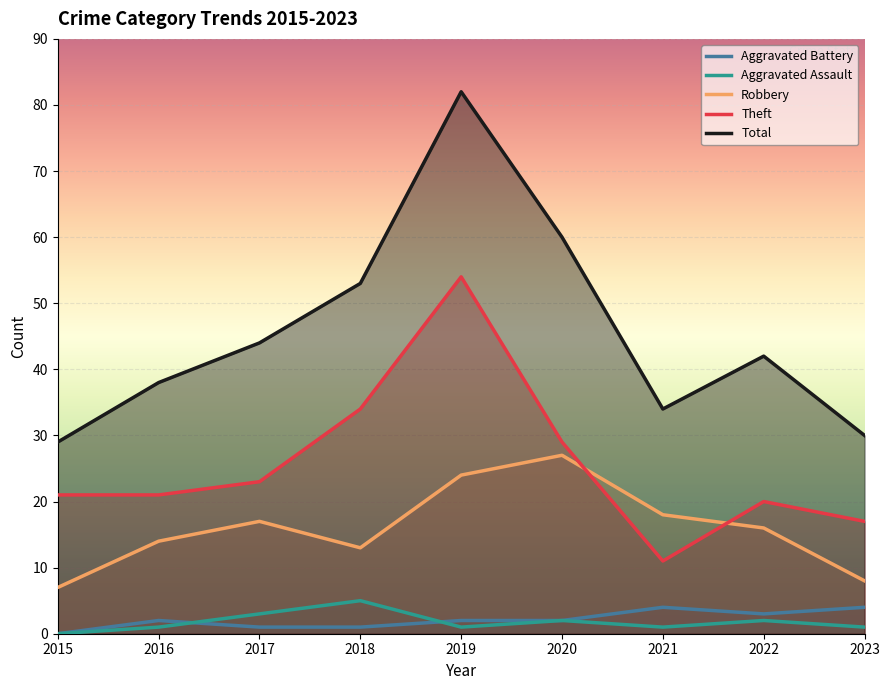

Read the Theft value at 2021.

11